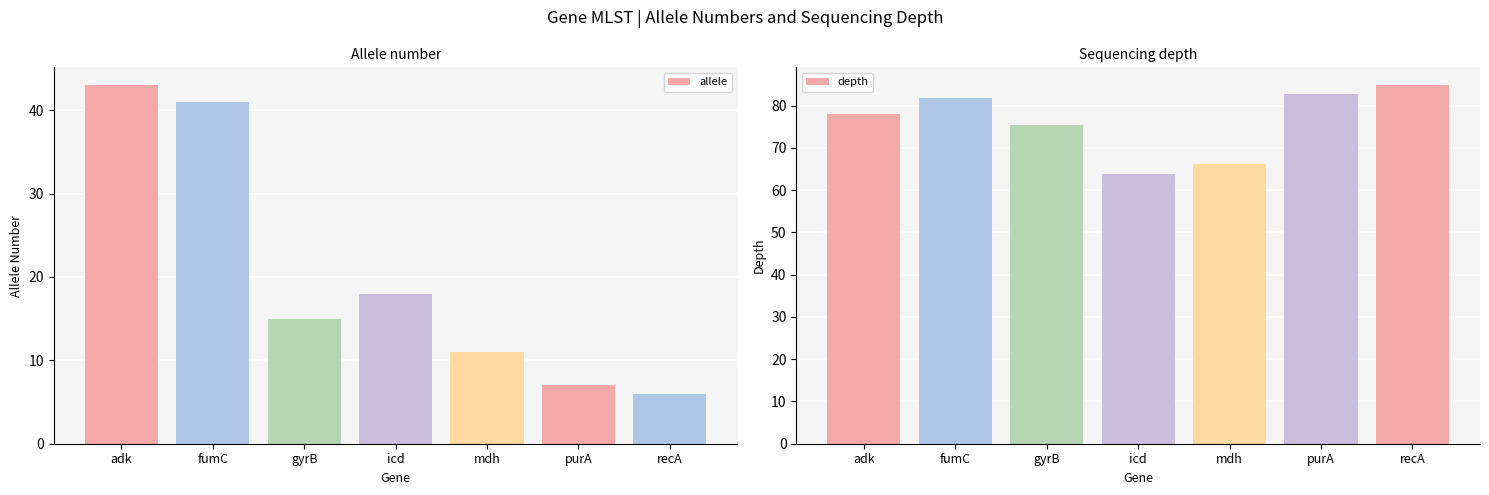

The allele series shows 41.0 at fumC. True or false?

True